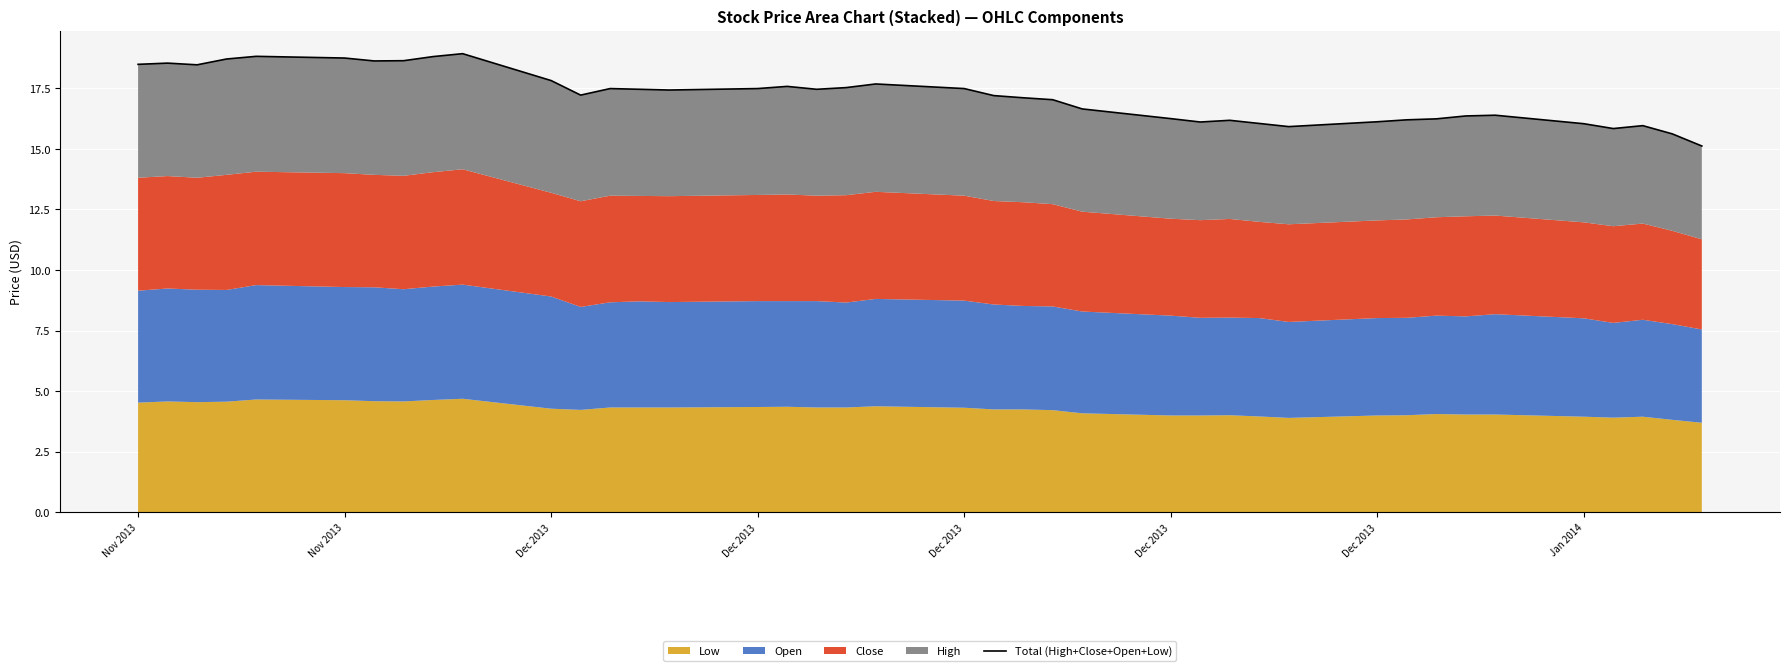

How many points are higher than both their immediate neighbors (excluding endpoints)?

9